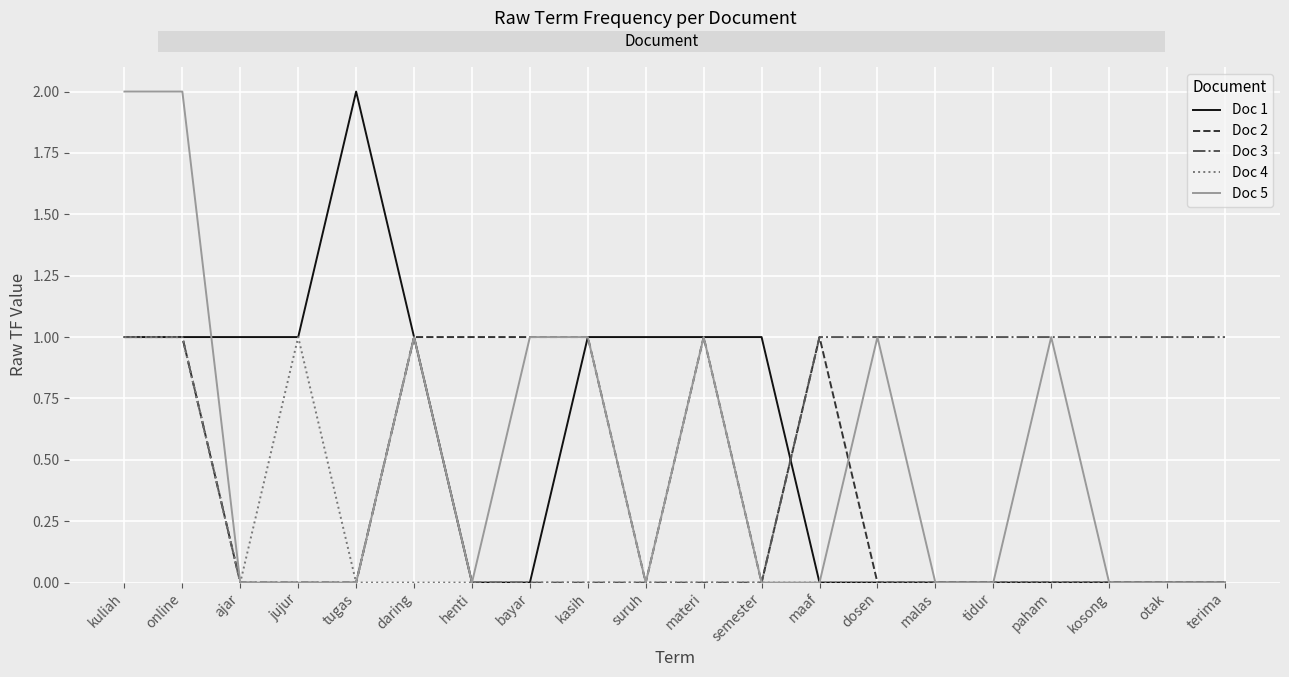

What is the difference between the maximum and minimum values in the Doc 5 series?

2